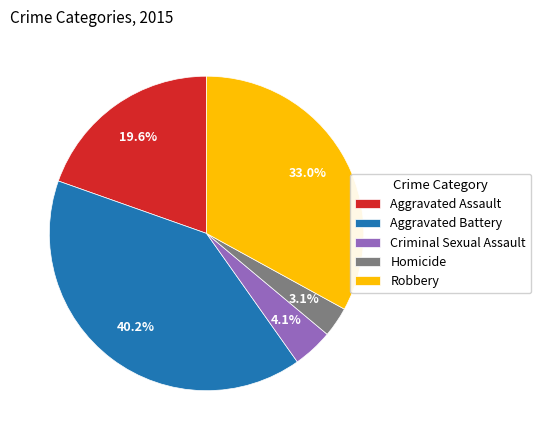

What percentage do Homicide and Aggravated Assault together represent?

22.7%